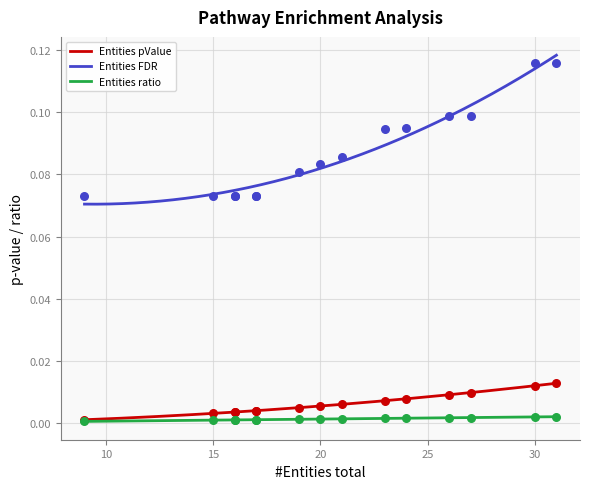

Which series reaches the maximum Y coordinate?

Entities FDR